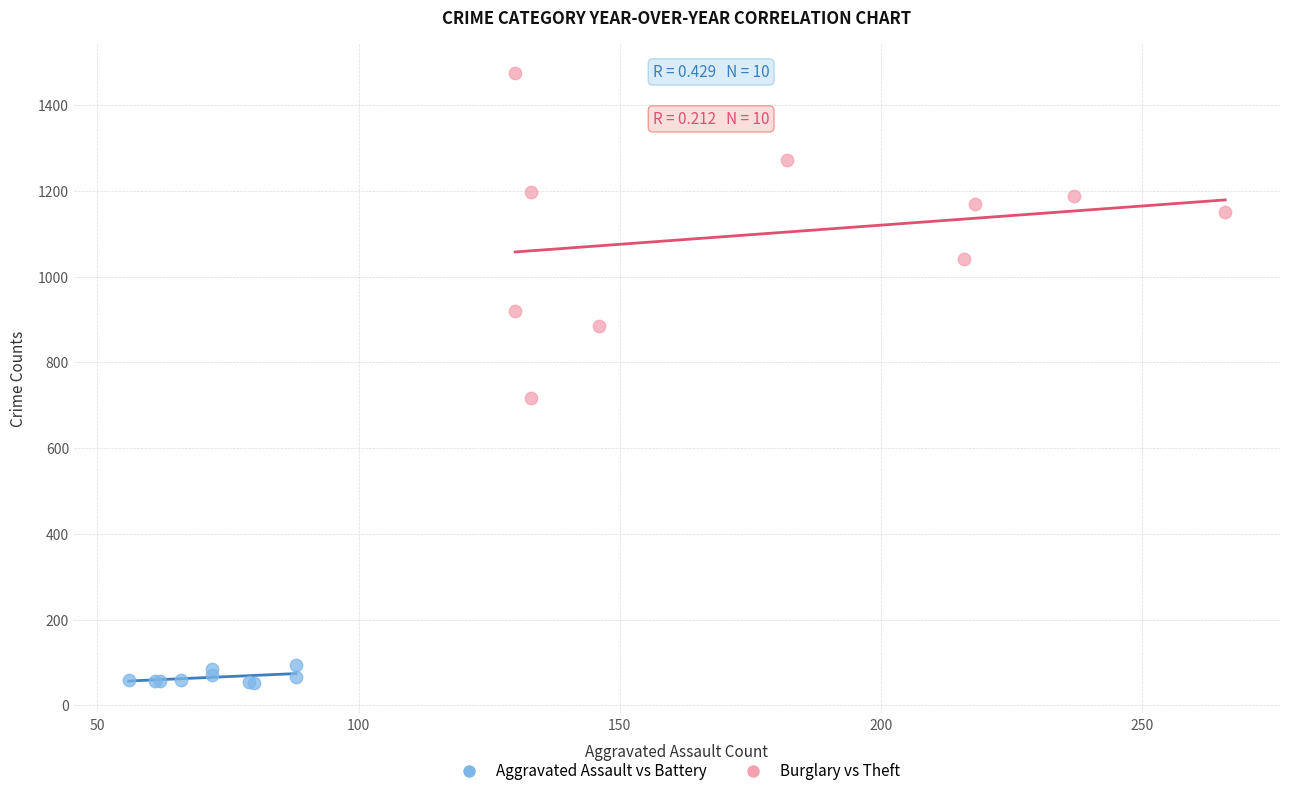

Which series has the widest spread of Y values?

Burglary vs Theft